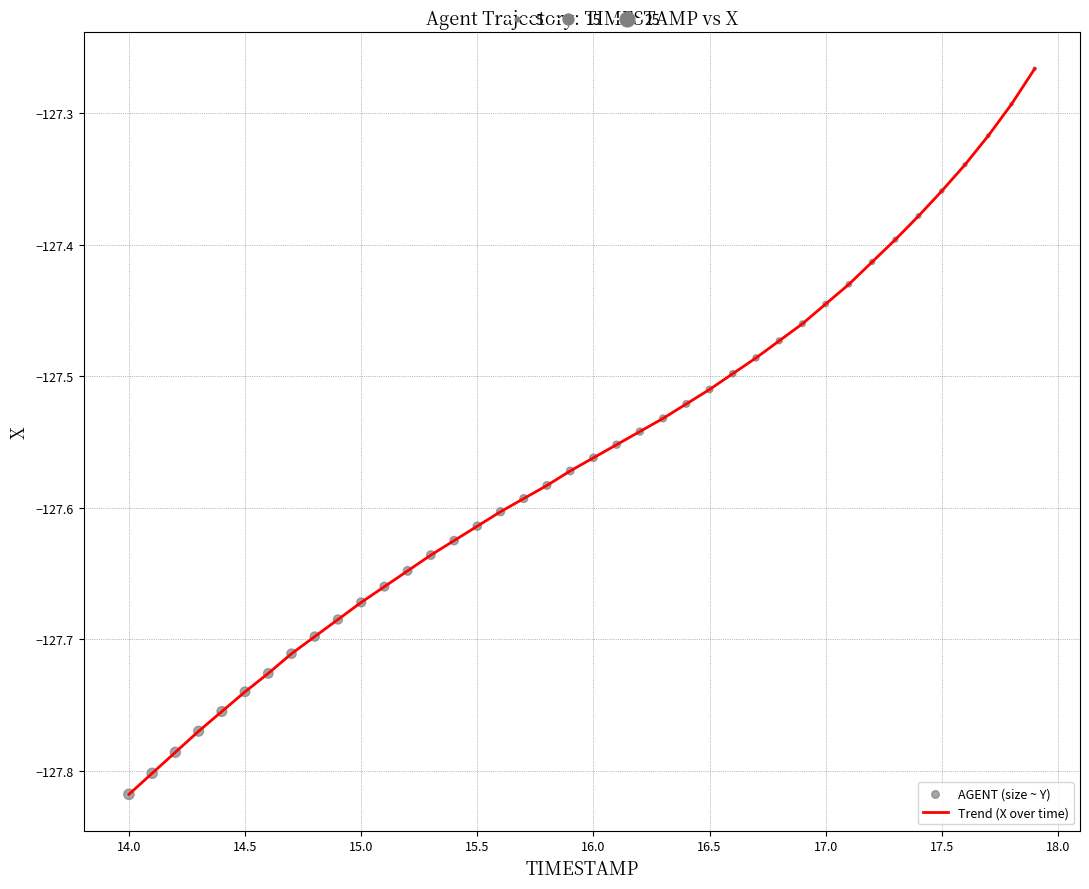

What is the difference between the maximum and minimum values?

0.6